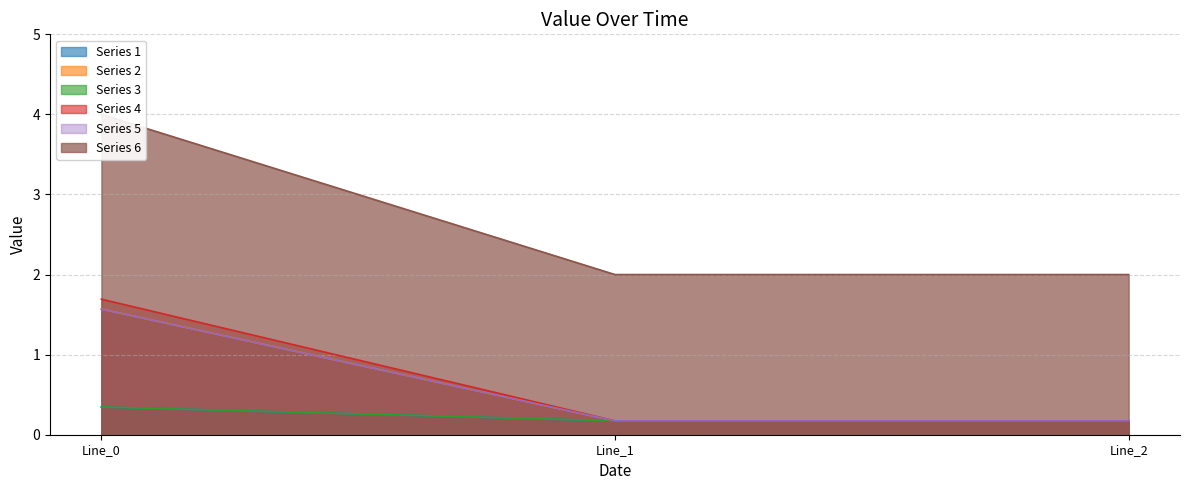

Rank the categories by pf_ikss_a_to_ka value from highest to lowest.

Line_0, Line_2, Line_1